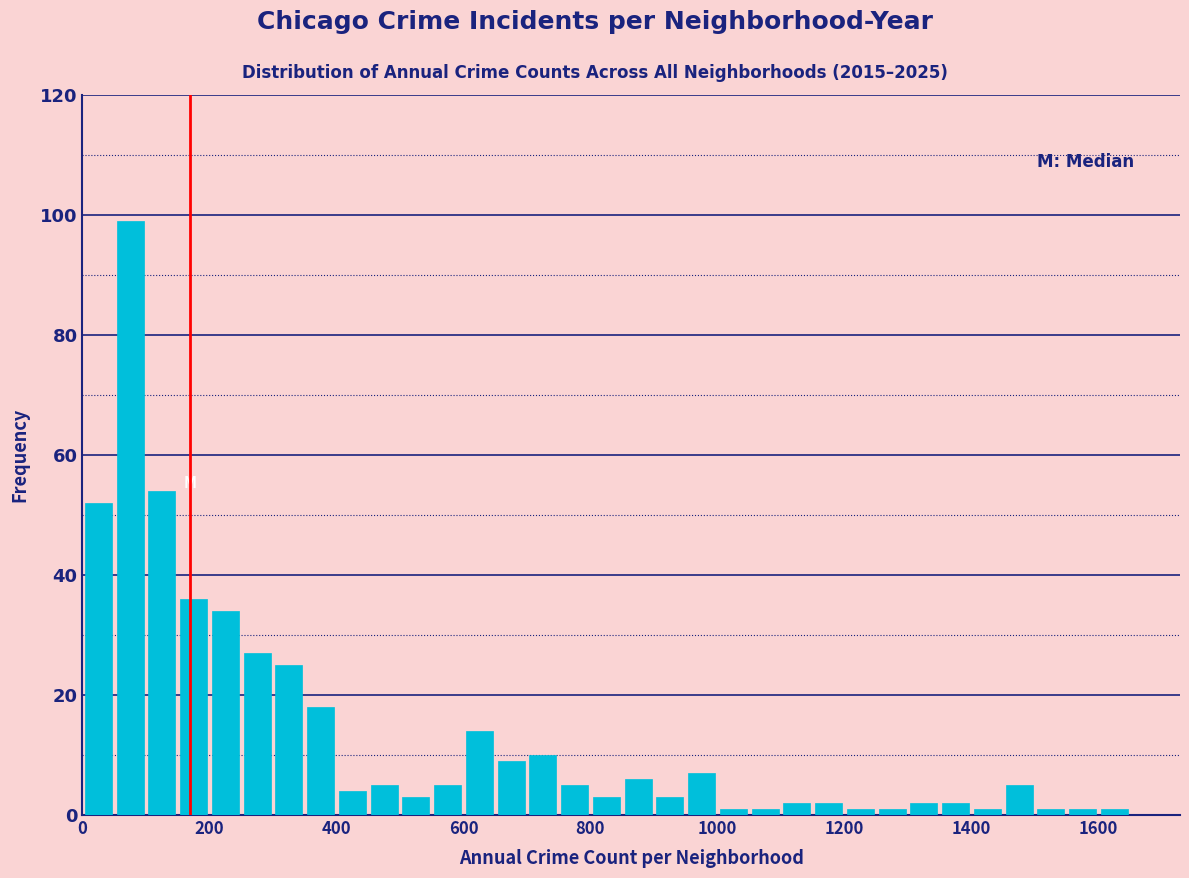

Around what value on the x-axis is the tallest bar? Give the approximate position of its centre, as read against the axis.

80